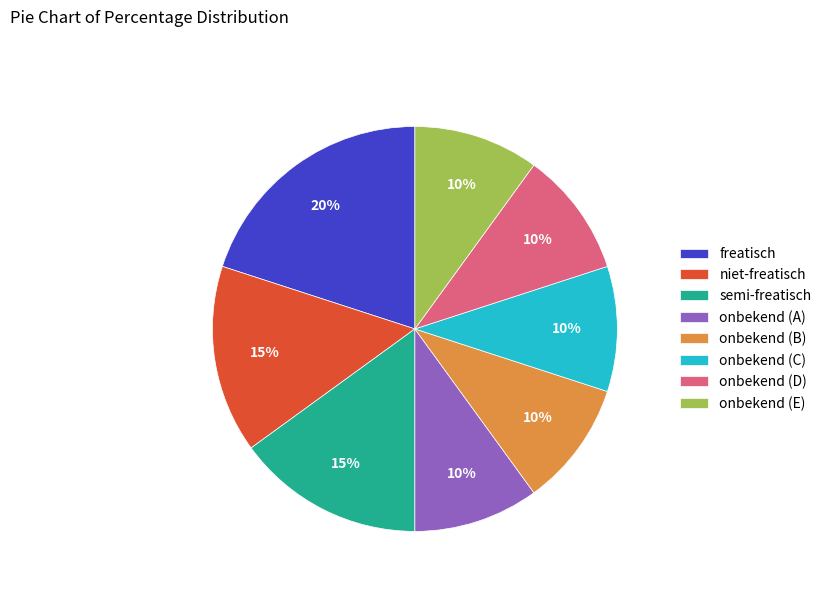

Is it true that freatisch is 27% of the pie?

False